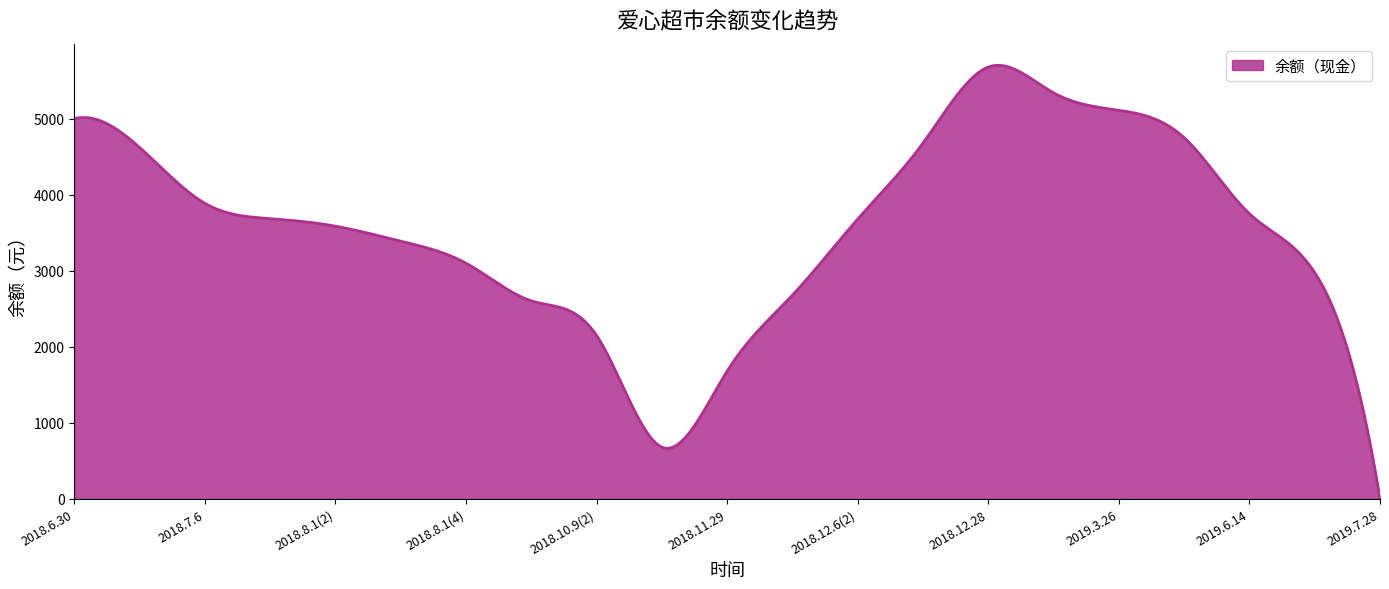

What is the maximum value shown in the chart?

5701.2